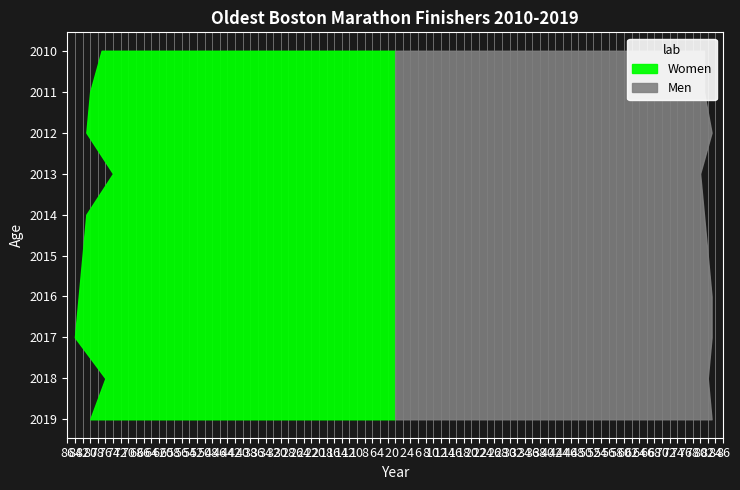

Reading left to right, transcribe all the data shown in this chart.

Men: 2010=81	2011=81	2012=83	2013=80	2014=81	2015=82	2016=83	2017=83	2018=82	2019=83
Women: 2010=77	2011=80	2012=81	2013=74	2014=81	2015=82	2016=83	2017=84	2018=76	2019=80